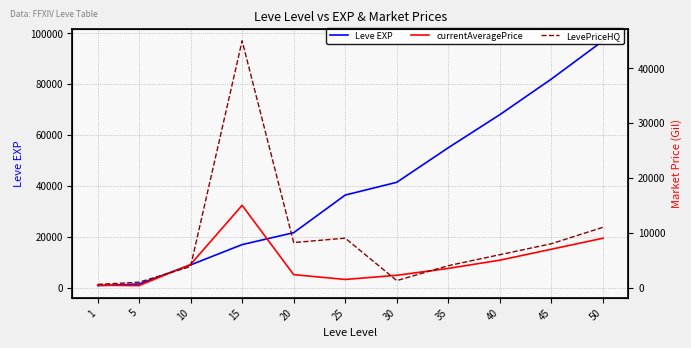

How many series are shown in this chart?

3